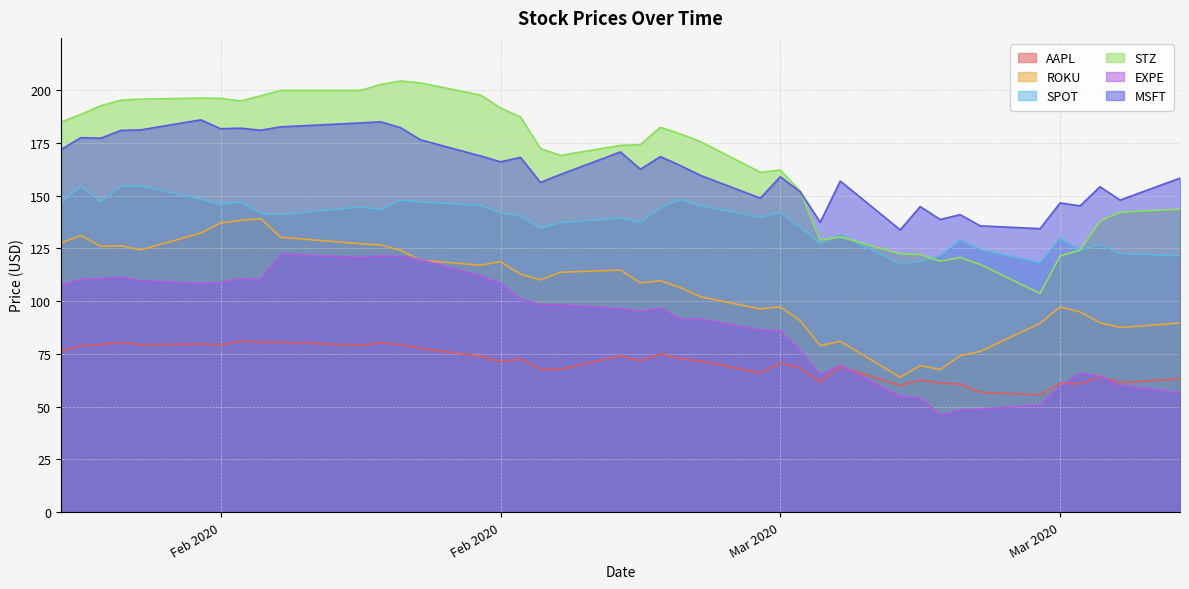

What is the sum of all ROKU values?

4265.6